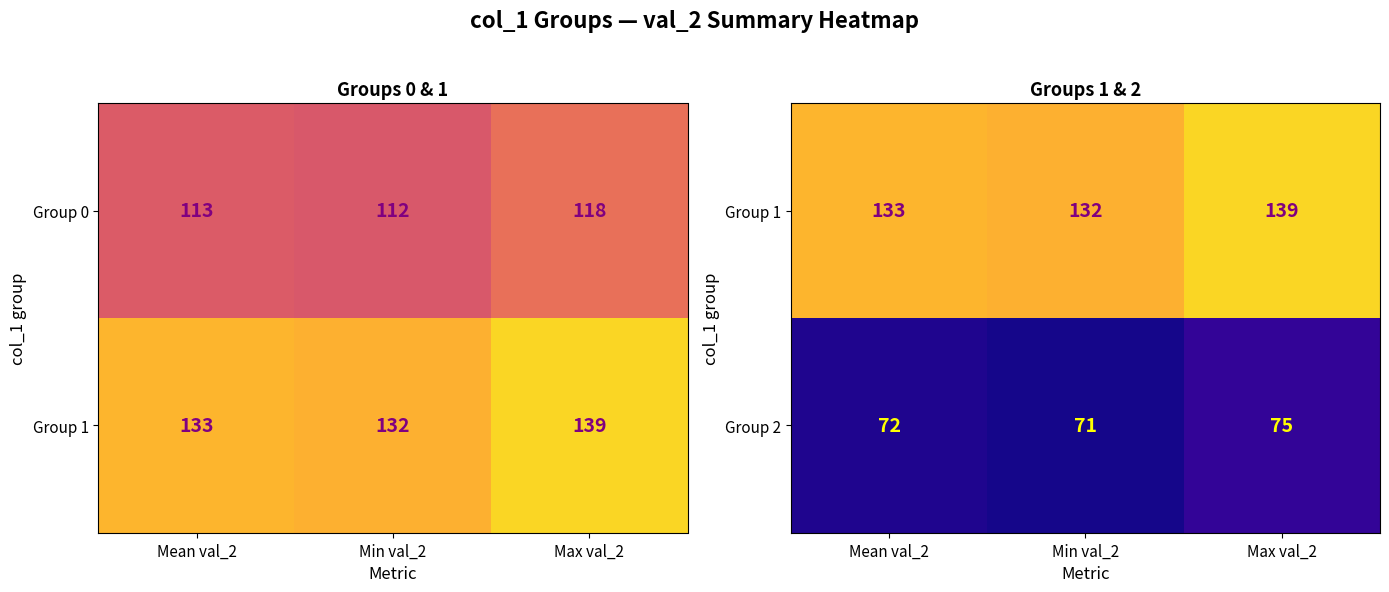

What is the sum of the Group 2 values at Max val_2 and Mean val_2?

147